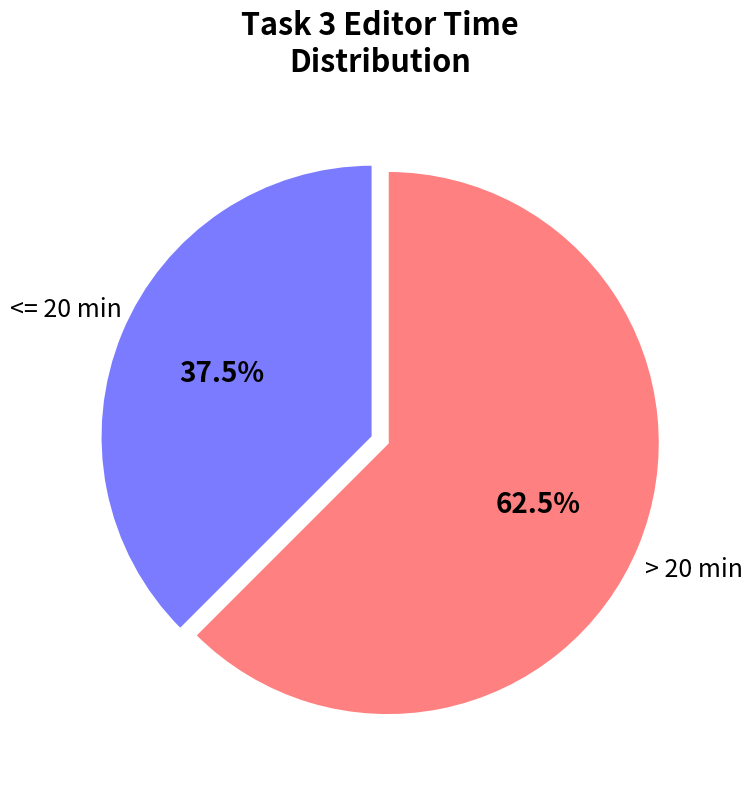

Which has a higher value, <= 20 min or > 20 min?

> 20 min